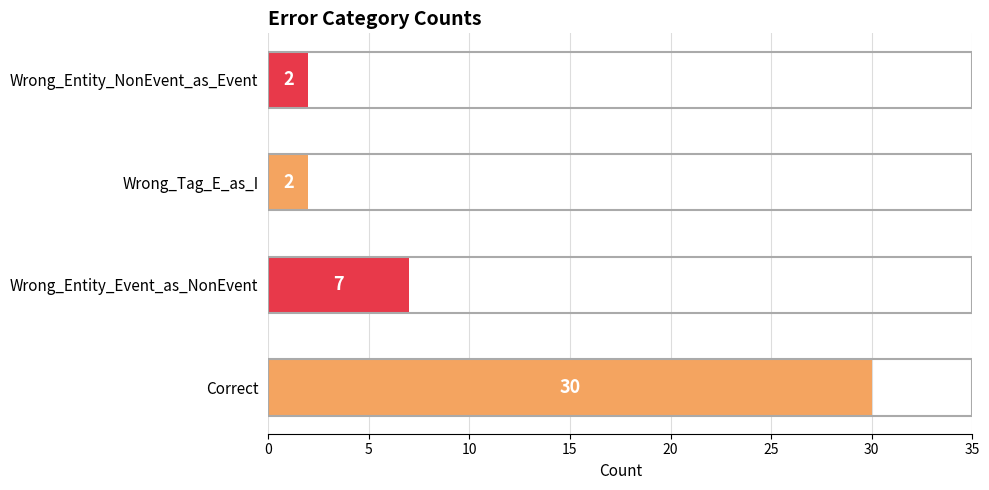

Count the values in the range 2 to 30.

4